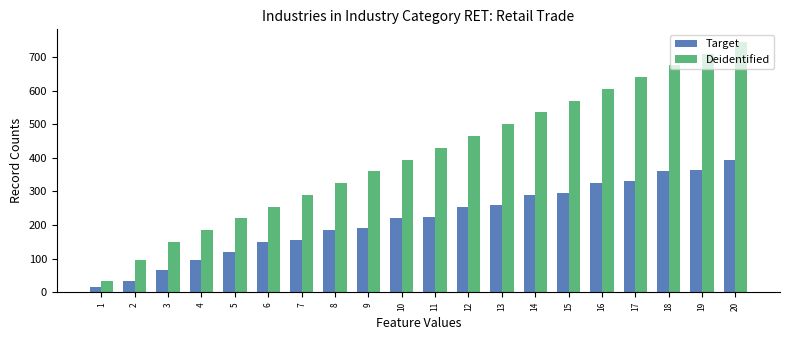

How many series are shown in this chart?

2